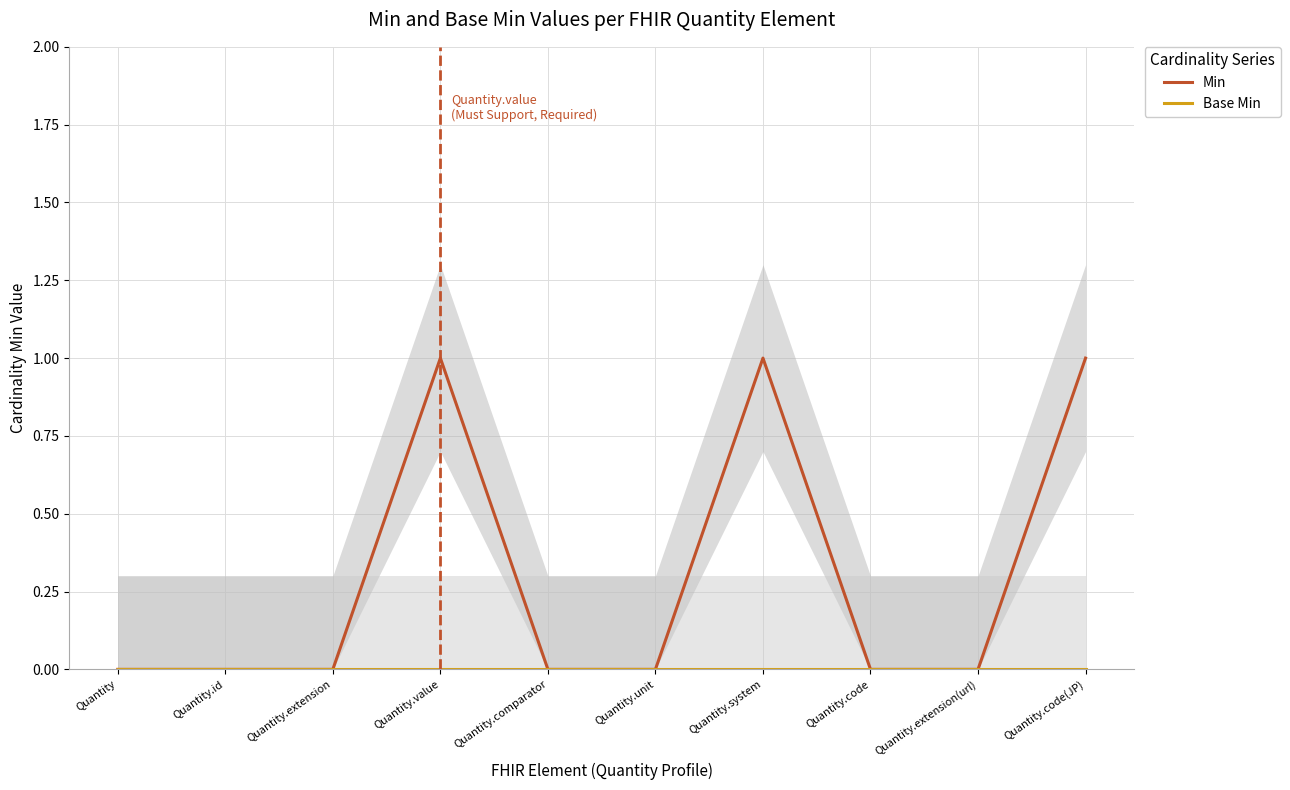

Reading left to right, list all the values displayed in this chart.

Min: Quantity=0	Quantity.id=0	Quantity.extension=0	Quantity.value=1	Quantity.comparator=0	Quantity.unit=0	Quantity.system=1	Quantity.code=0	Quantity.extension(url)=0	Quantity.code(JP)=1
Base Min: Quantity=0	Quantity.id=0	Quantity.extension=0	Quantity.value=0	Quantity.comparator=0	Quantity.unit=0	Quantity.system=0	Quantity.code=0	Quantity.extension(url)=0	Quantity.code(JP)=0